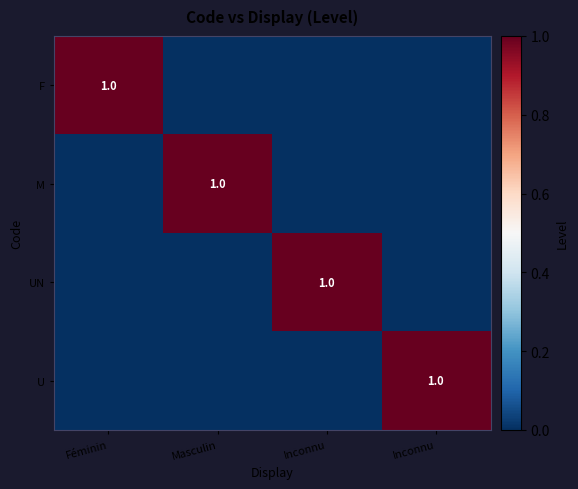

Rank the categories by U value from lowest to highest.

Féminin, Masculin, Inconnu, Inconnu